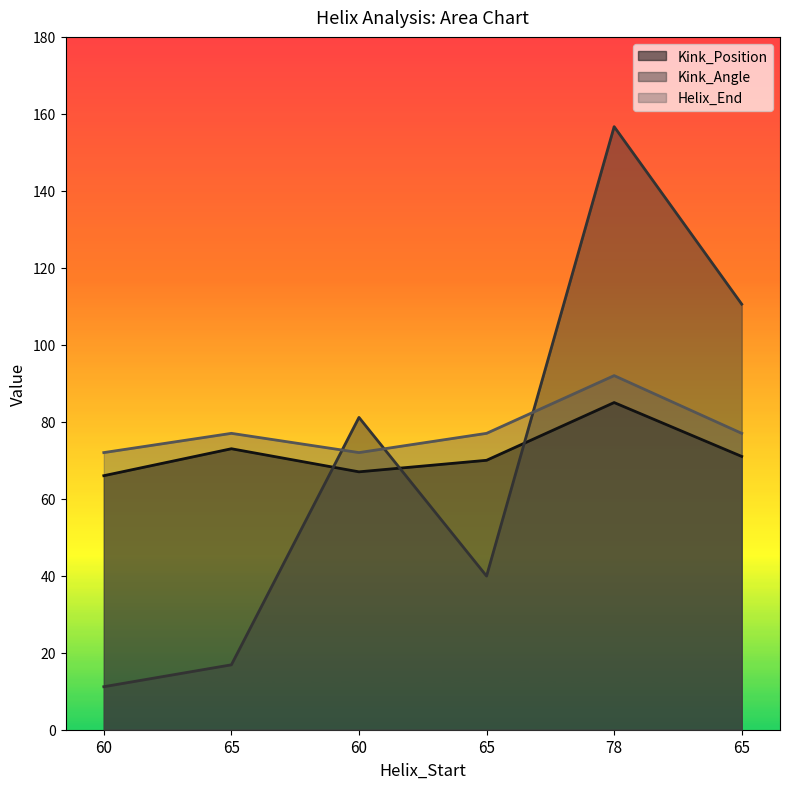

Which series has the largest total across all categories?

Helix_End